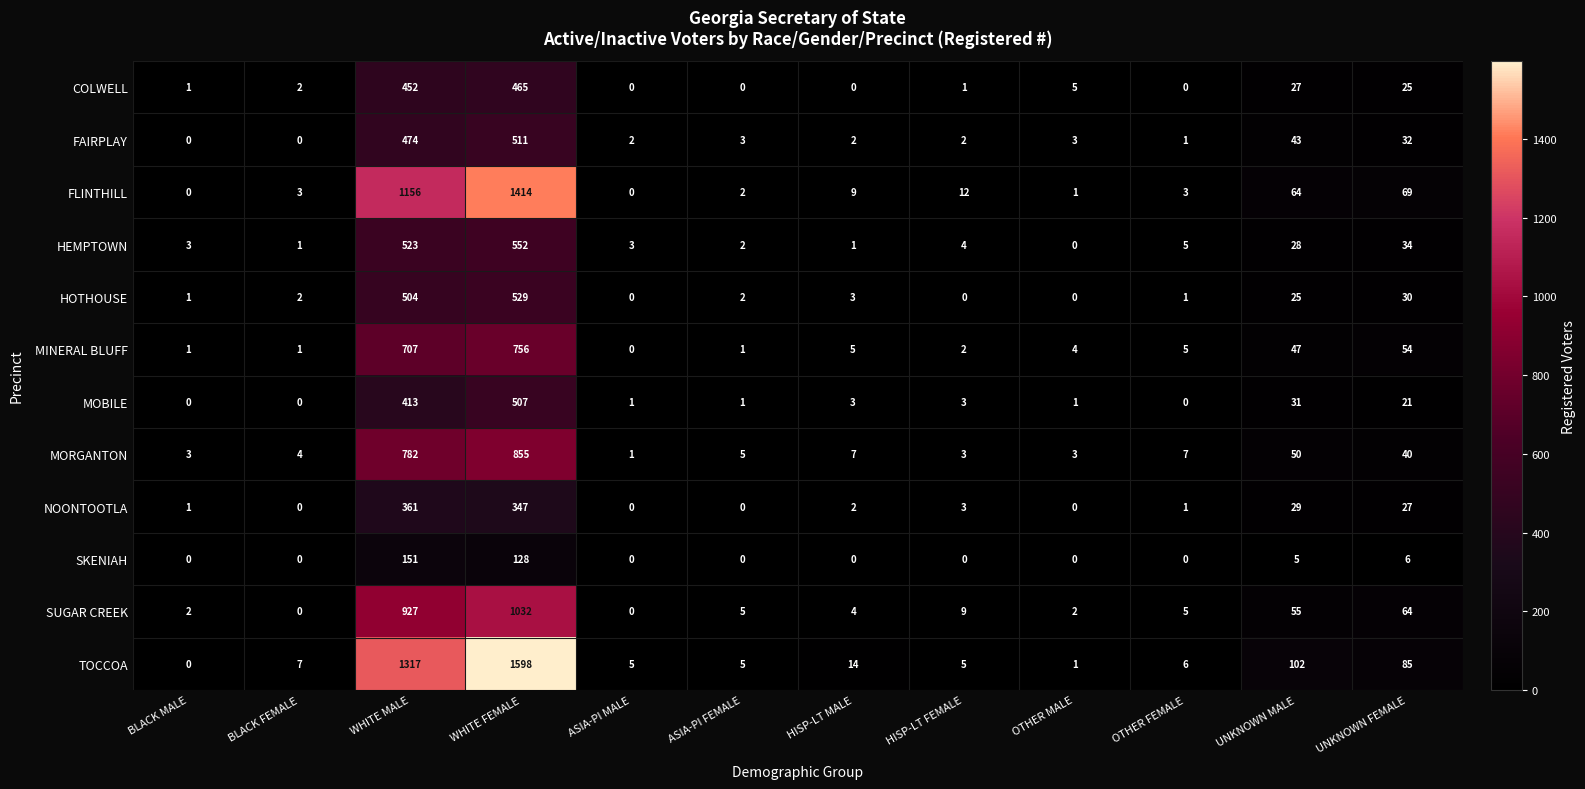

What is the highest value of the HOTHOUSE series?

529